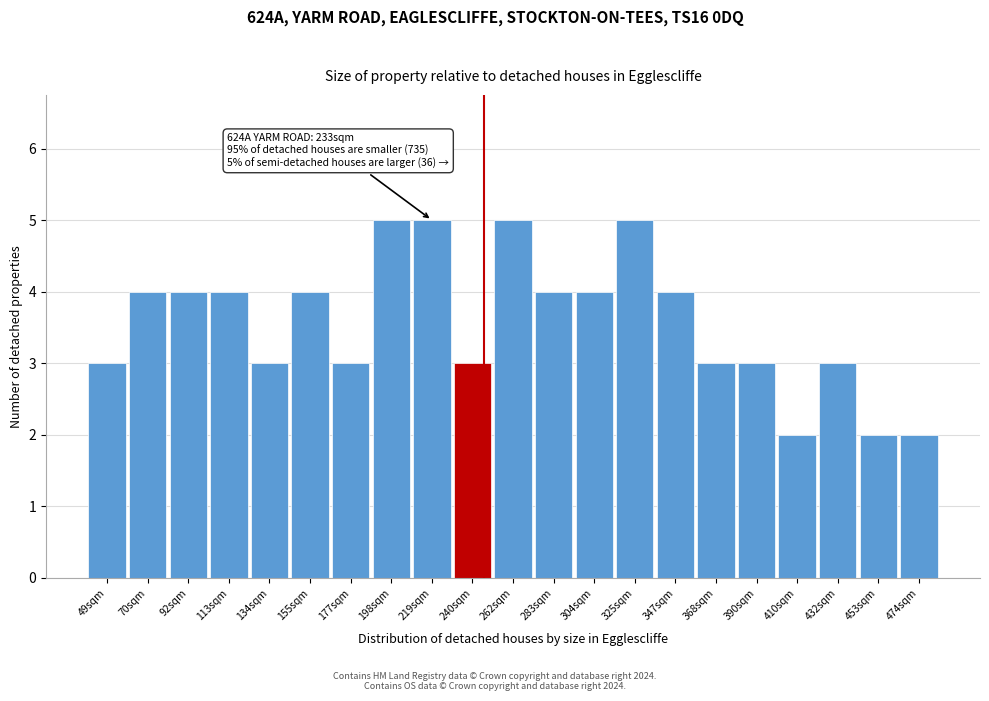

Reading left to right, extract all data points from this chart.

49sqm=3	70sqm=4	92sqm=4	113sqm=4	134sqm=3	155sqm=4	177sqm=3	198sqm=5	219sqm=5	240sqm=3	262sqm=5	283sqm=4	304sqm=4	325sqm=5	347sqm=4	368sqm=3	390sqm=3	410sqm=2	432sqm=3	453sqm=2	474sqm=2